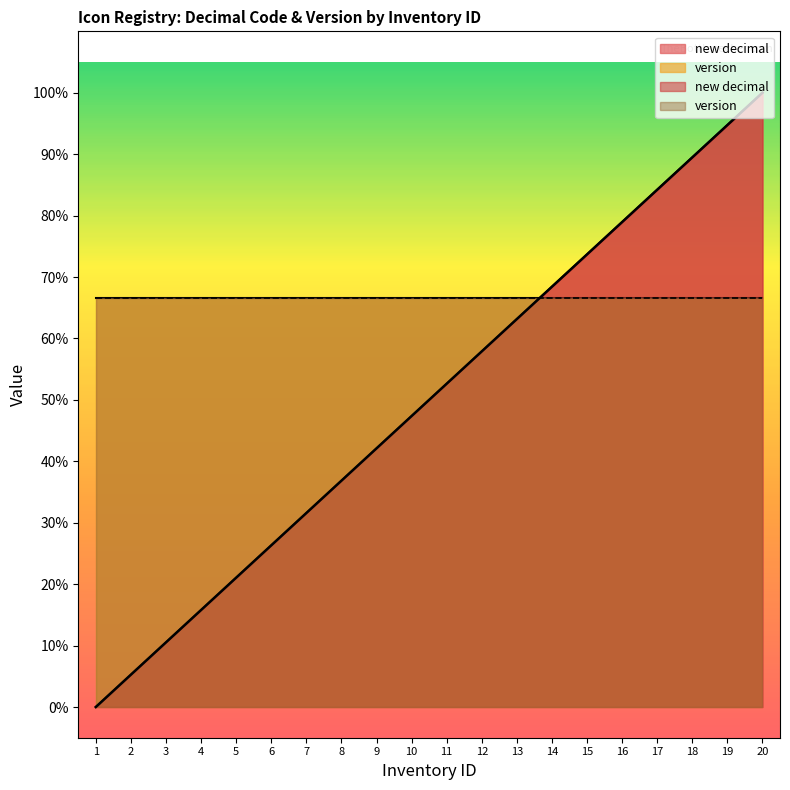

True or false: there are more than 0 points higher than both neighbors.

False